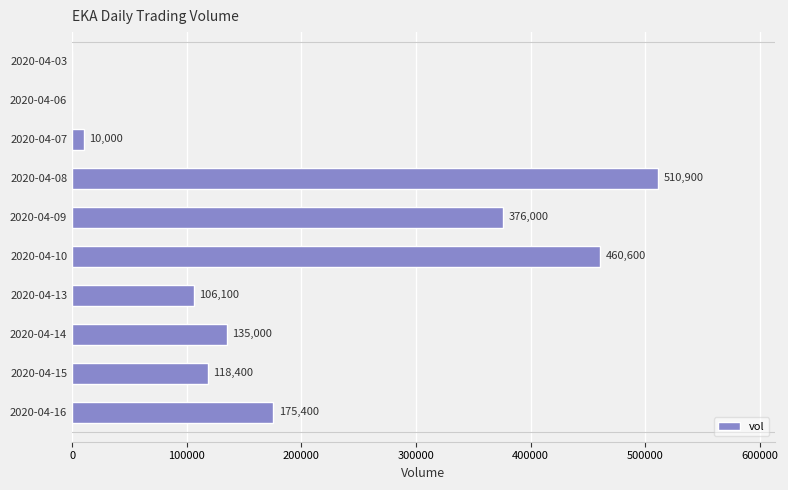

What is the sum of all values?

1892400